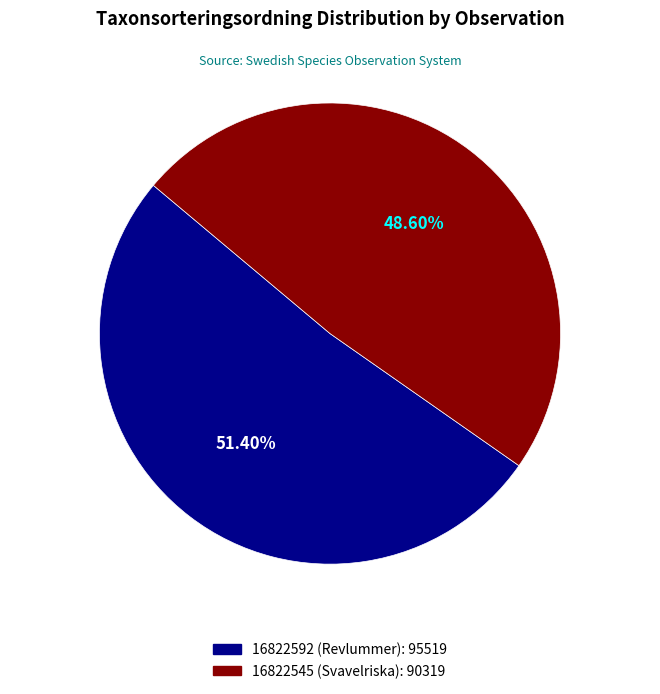

What percentage do 16822592 (Revlummer) and 16822545 (Svavelriska) together represent?

100.0%